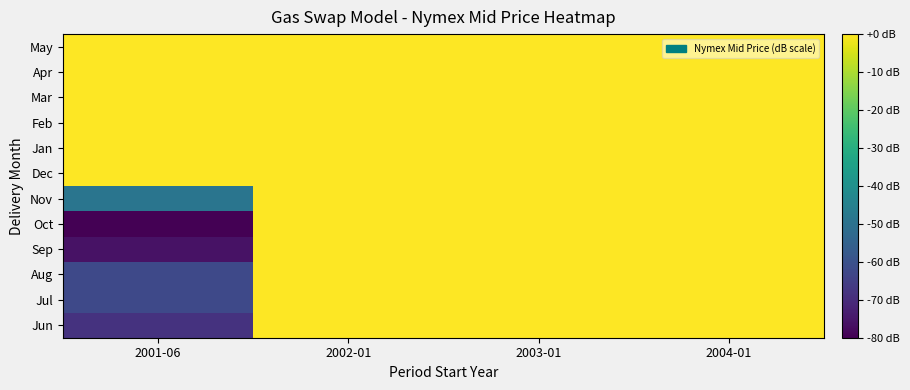

At 2001-06, list the series in order from smallest to largest.

Oct, Sep, Jun, Jul, Aug, Nov, Dec, Jan, Feb, Mar, Apr, May